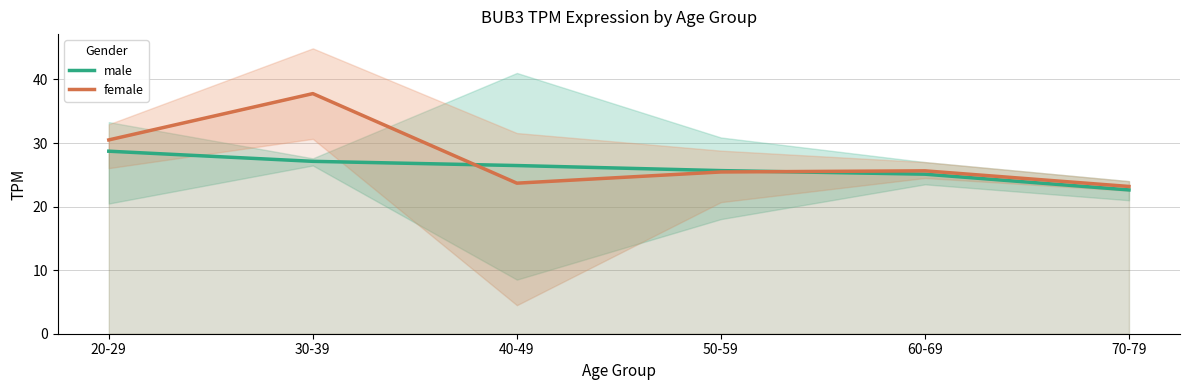

Where is male nearest to the value 25?

60-69